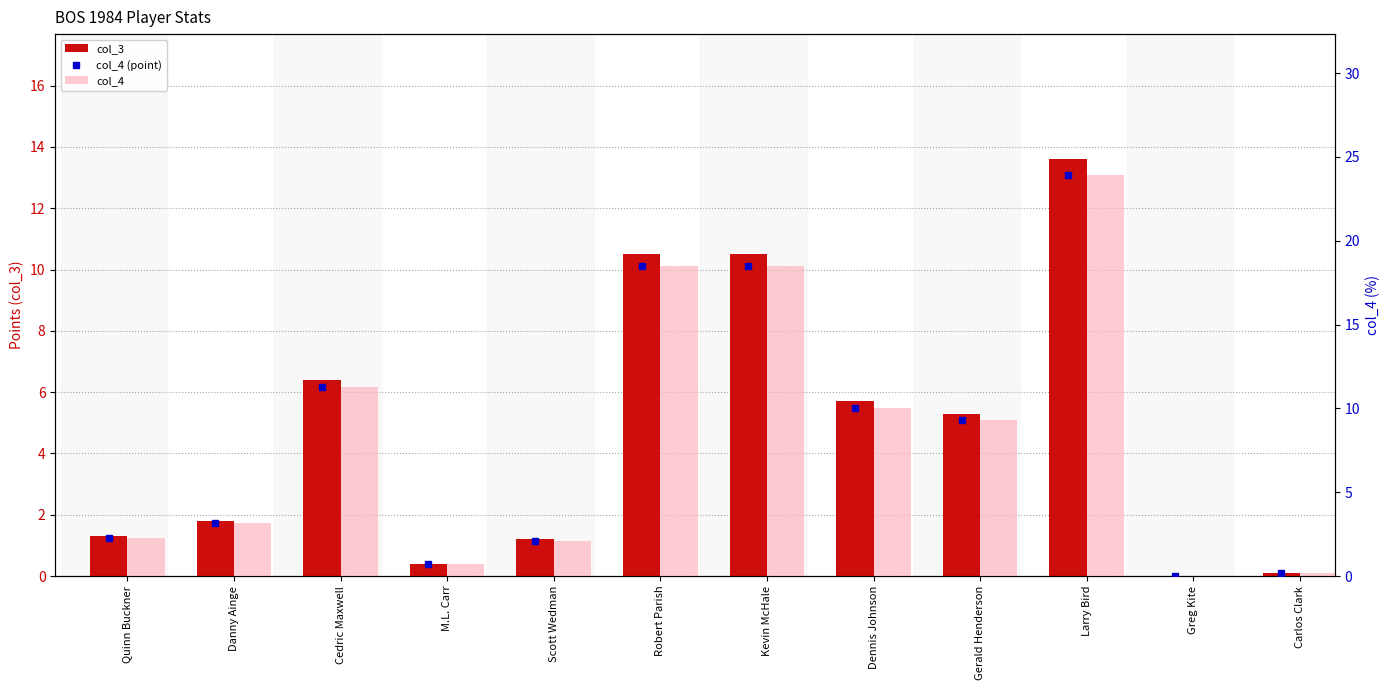

What is the sum of the col_3 values at Carlos Clark and Gerald Henderson?

5.4